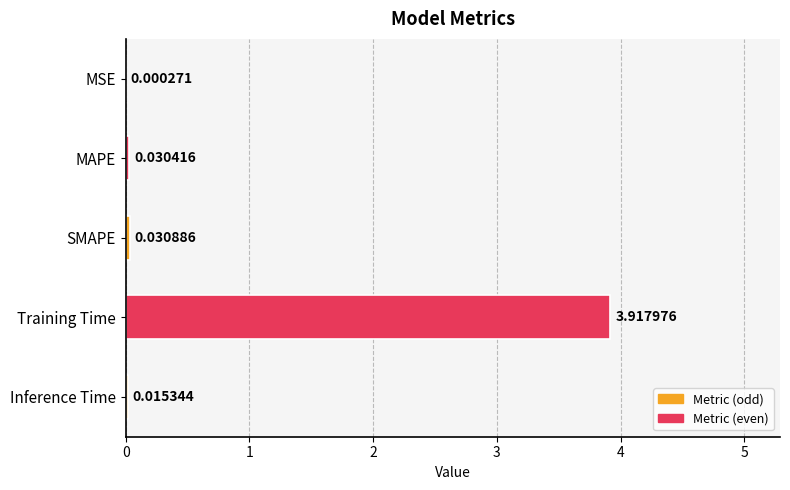

What is the maximum value shown in the chart?

3.9